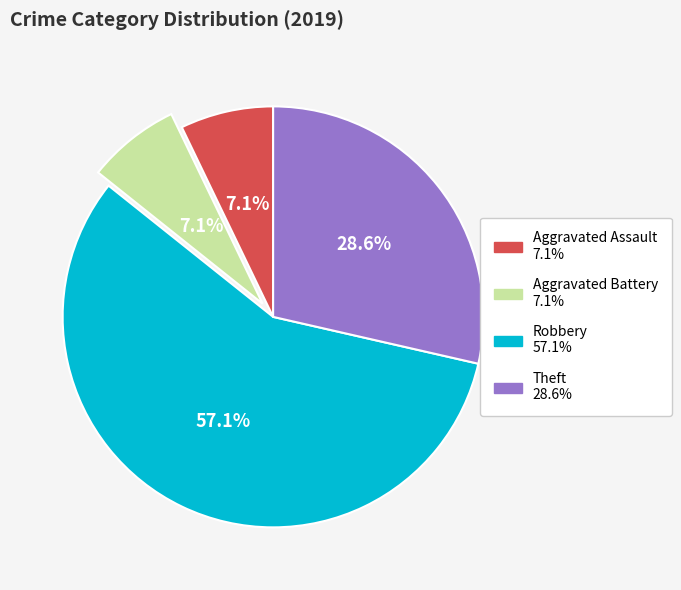

How much of the chart is everything except Aggravated Assault?

92.9%